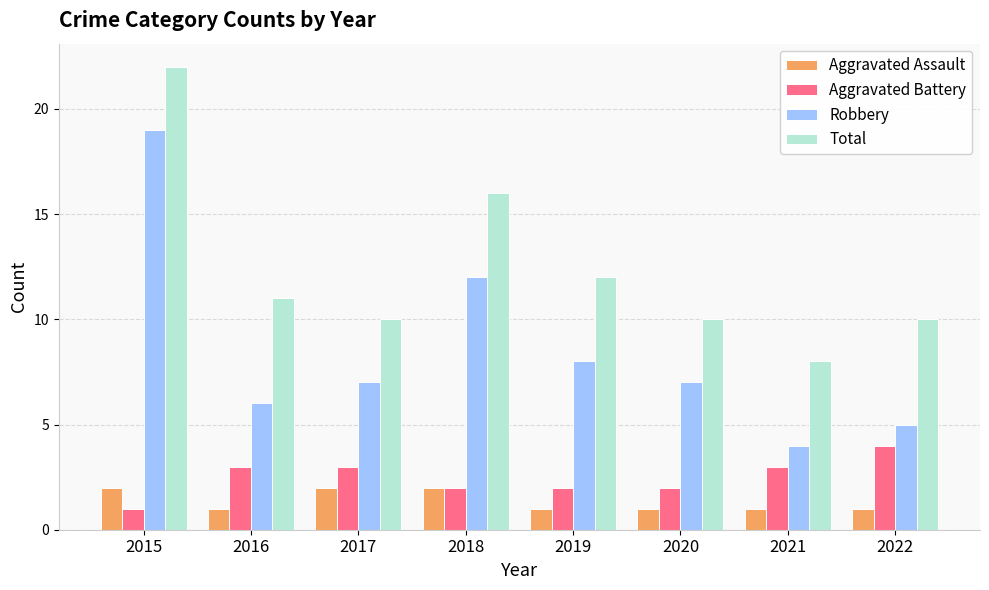

Is the value of Robbery at 2020 greater than the value of Aggravated Battery at 2015?

Yes